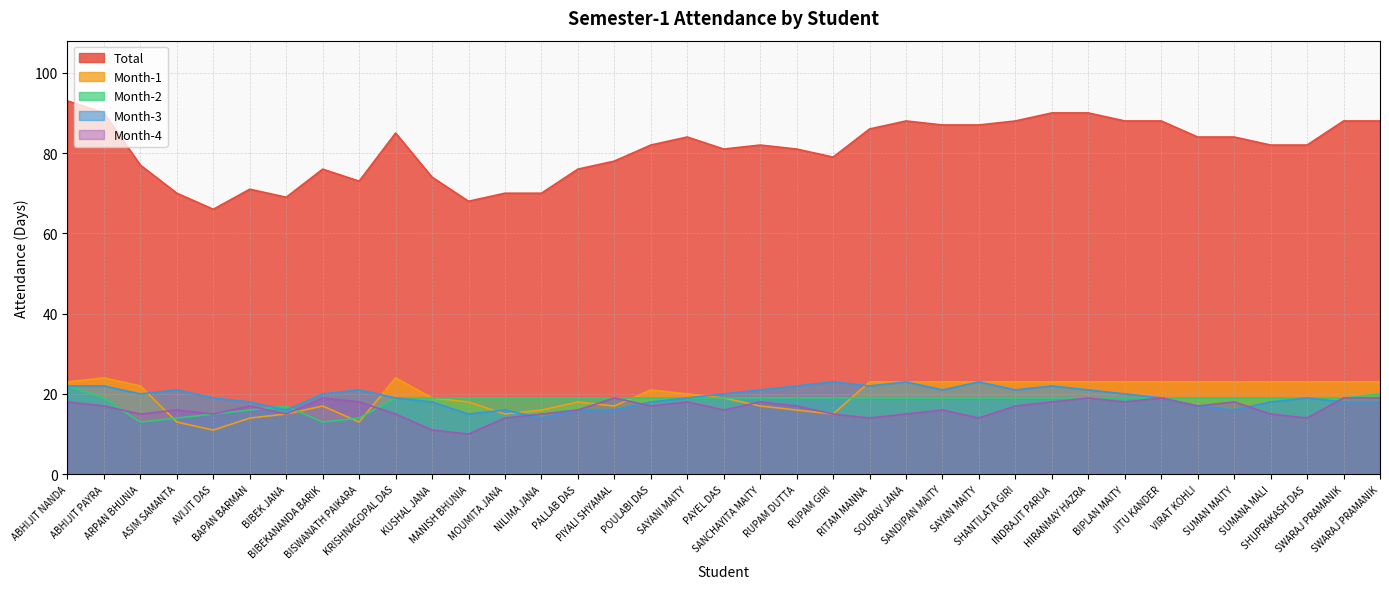

What are all the series names shown in the legend?

Total, Month-1, Month-2, Month-3, Month-4